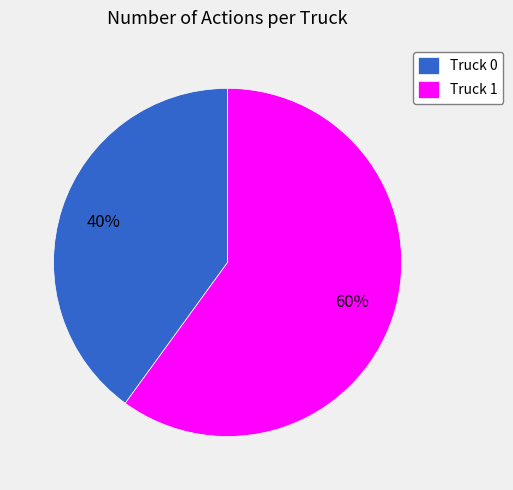

What percentage is the Truck 1 slice, to the nearest percent?

60%